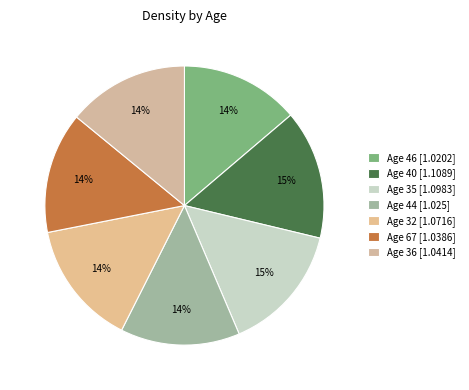

How many segments does this pie chart have?

7